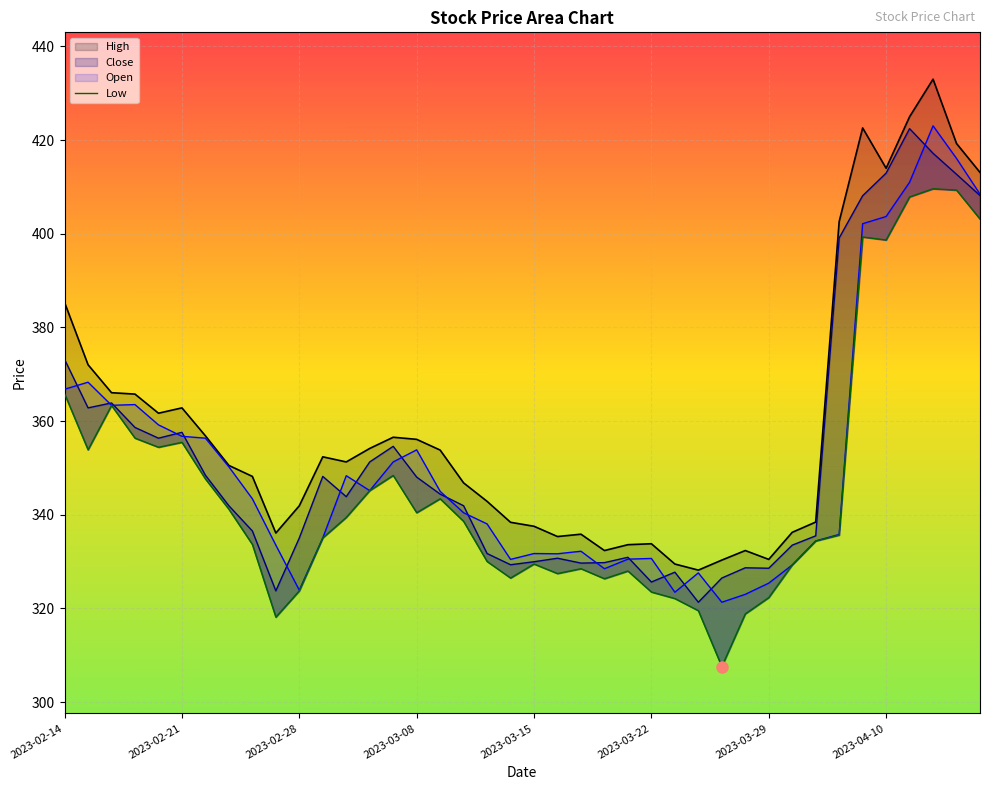

Which series ends up on top after the final intersection of Open and Close?

Open